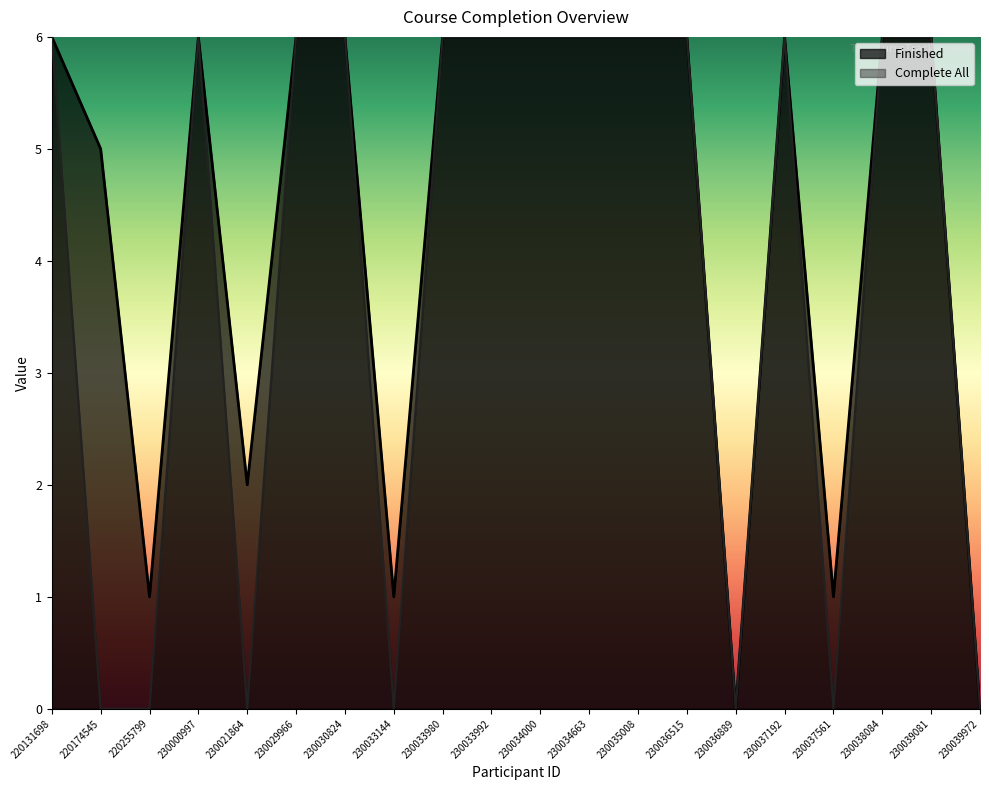

What is the sum of the Finished values at 230033980 and 220131698?

12